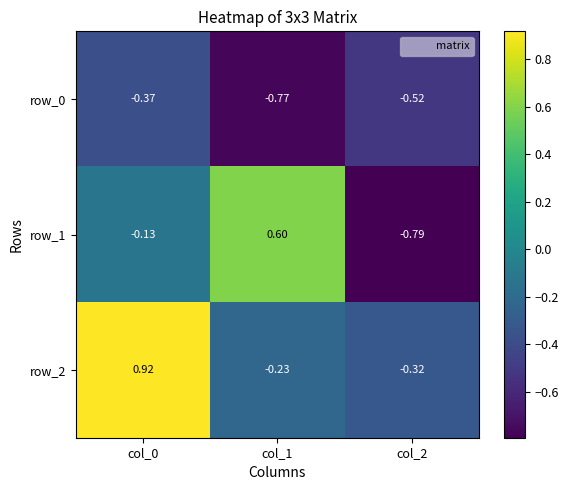

What is the minimum value for row_2?

-0.3